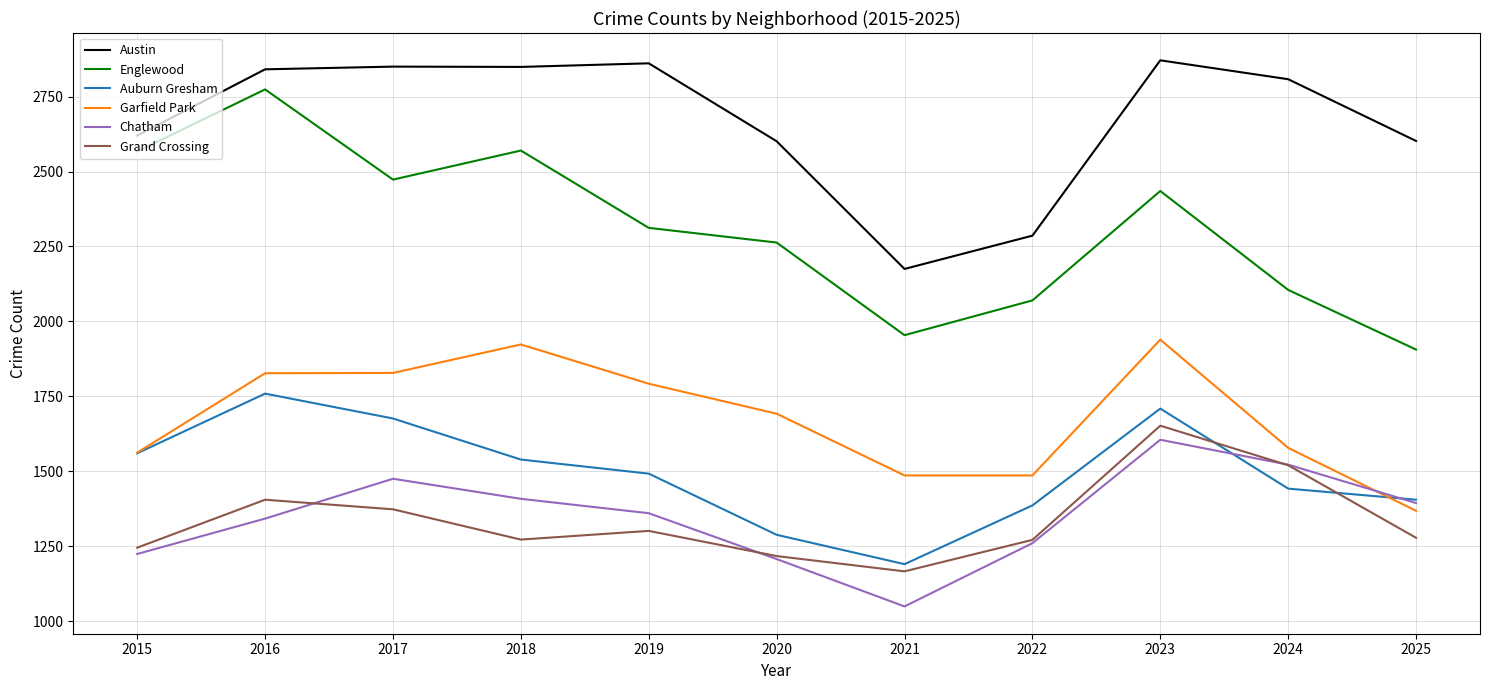

At which category is the sum across all series the highest?

2023